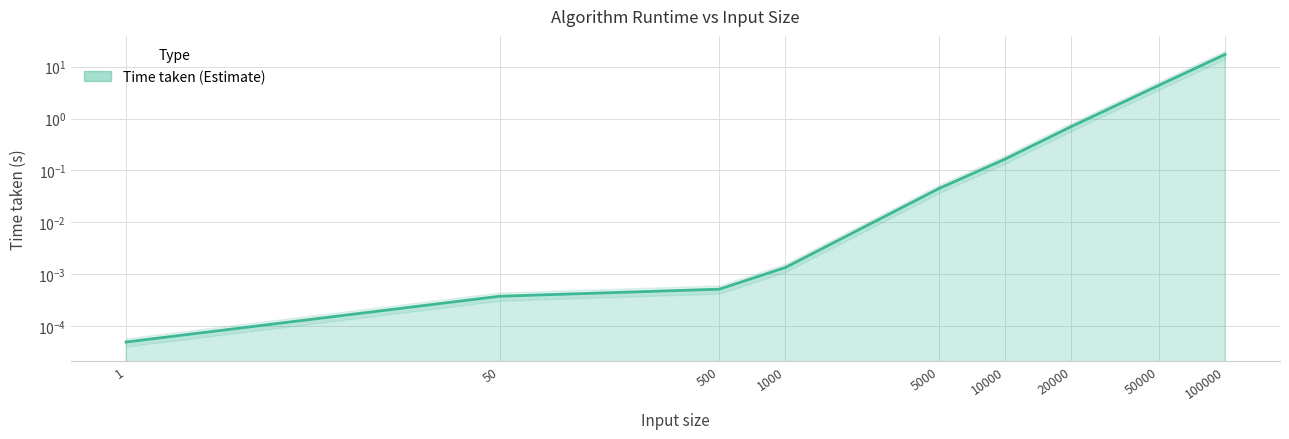

True or false: there are more than 2 points higher than both neighbors.

False